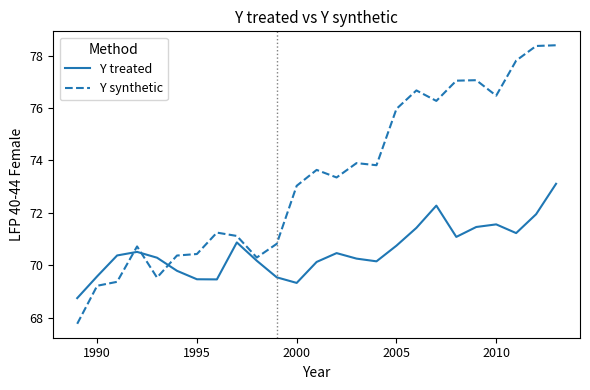

True or false: Y treated and Y synthetic intersect in this chart.

True